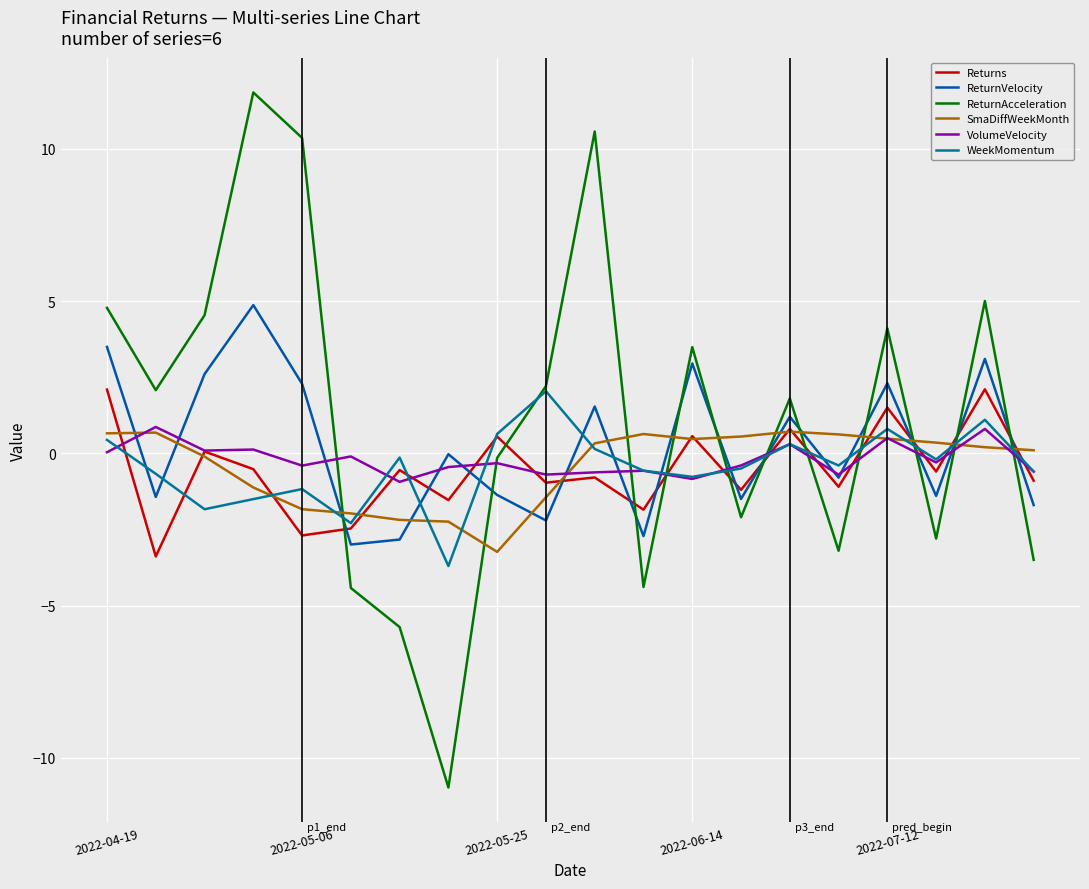

Is this an area chart (filled region under the line)?

No